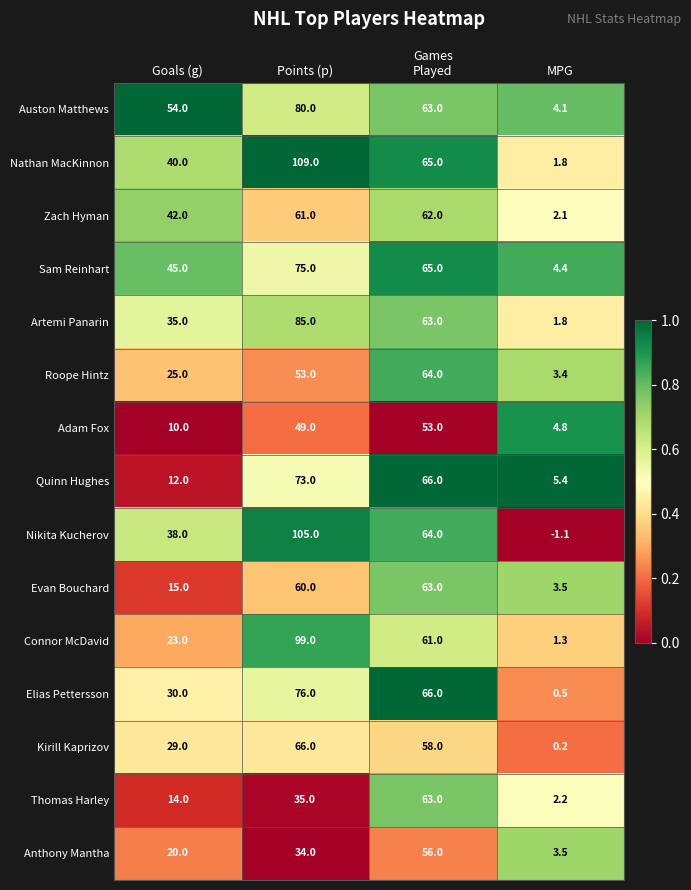

What is the total value across all series at Goals (g)?

432.0